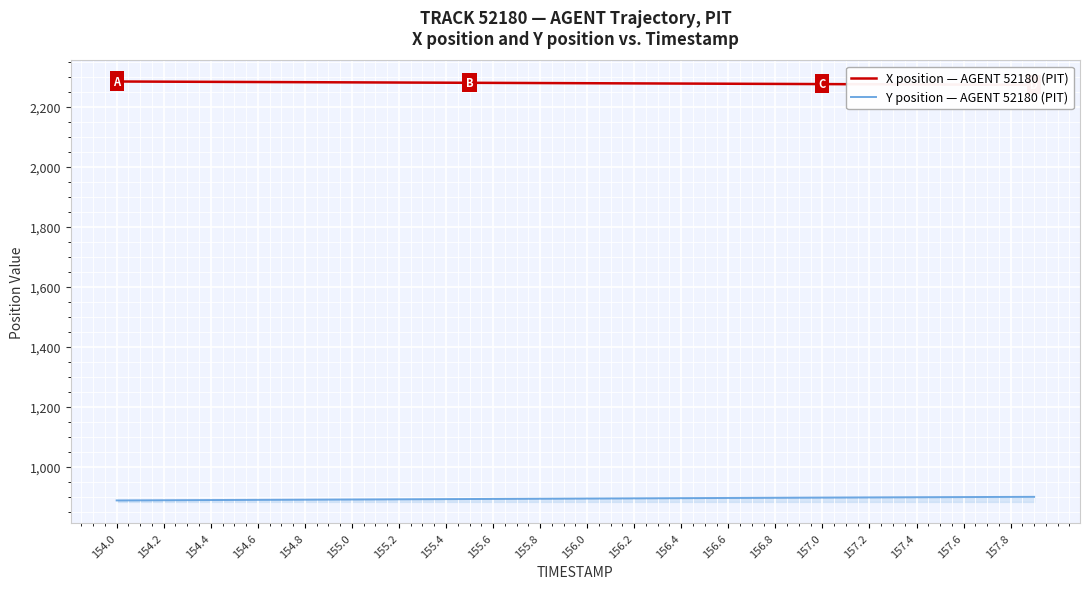

The value of Y position — AGENT 52180 (PIT) at 155.8 is 893.2. True or false?

True